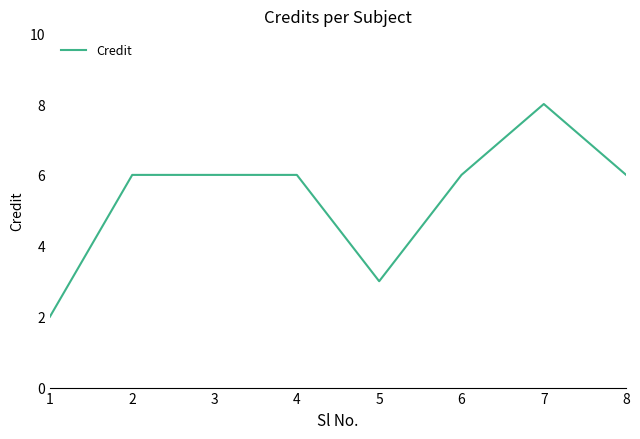

Does the chart display data point markers on the line(s)?

No